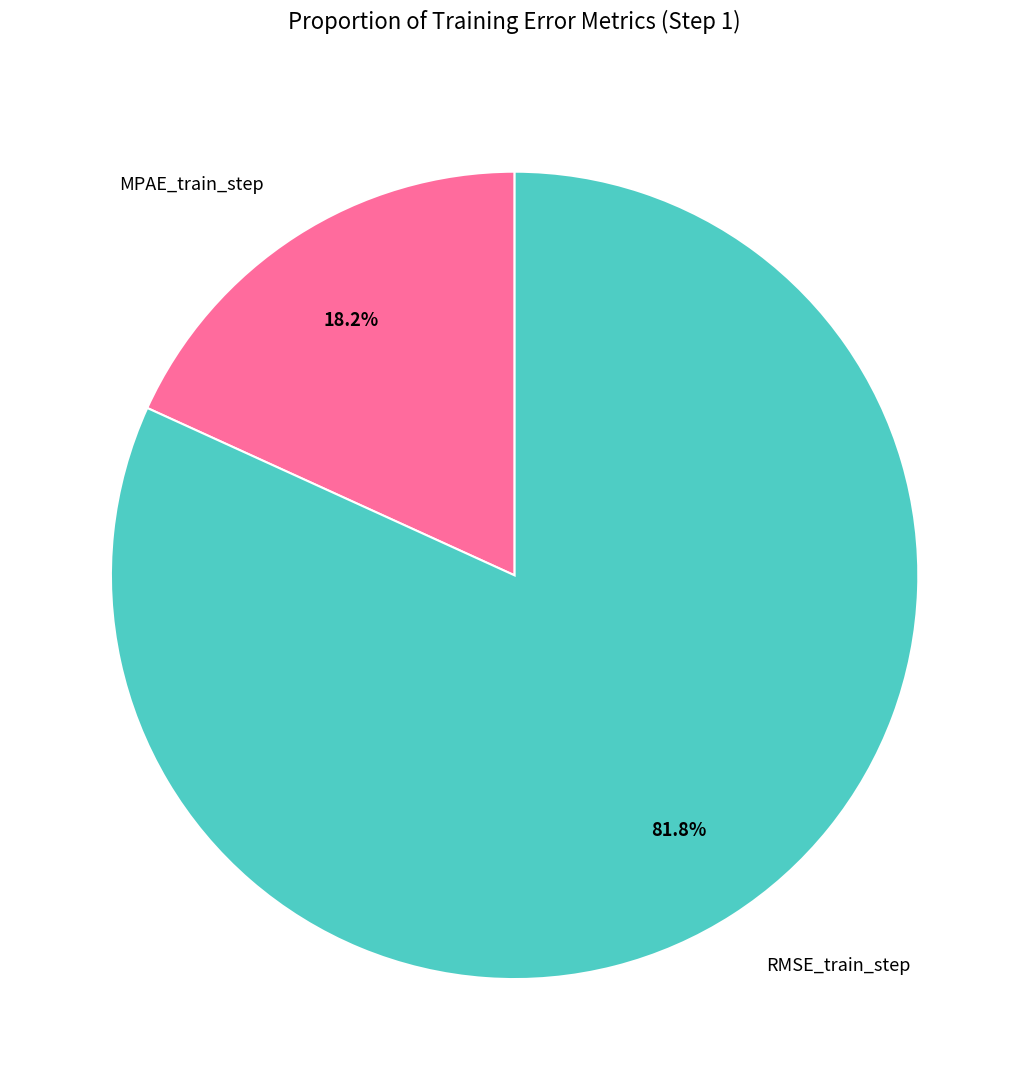

Which slice is the smallest?

MPAE_train_step